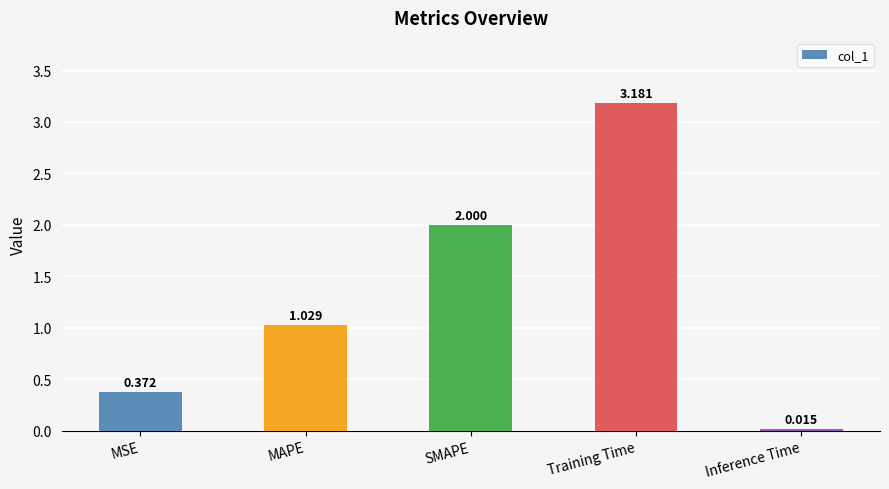

What is the change in value from MSE to MAPE?

+0.7